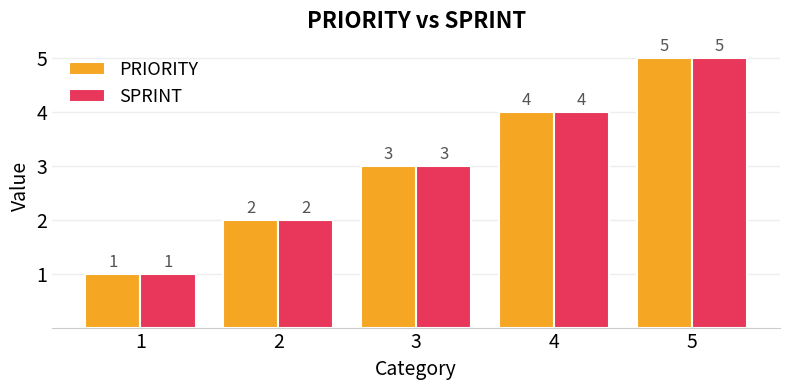

Is it true that PRIORITY equals 6 at 4?

False